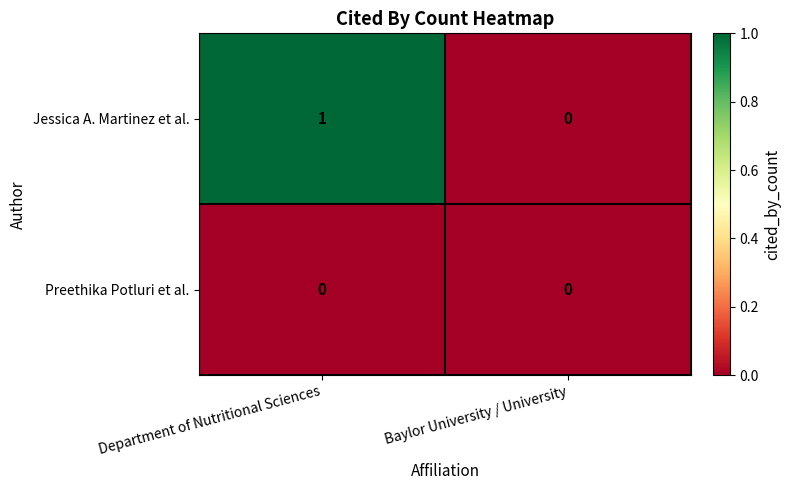

Reading left to right, transcribe all the data shown in this chart.

Jessica A. Martinez et al.: Department of Nutritional Sciences=1	Baylor University / University=0
Preethika Potluri et al.: Department of Nutritional Sciences=0	Baylor University / University=0